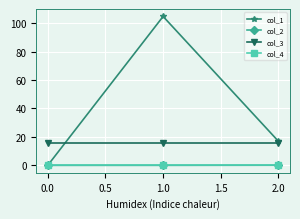

What is the minimum value for col_3?

16.0